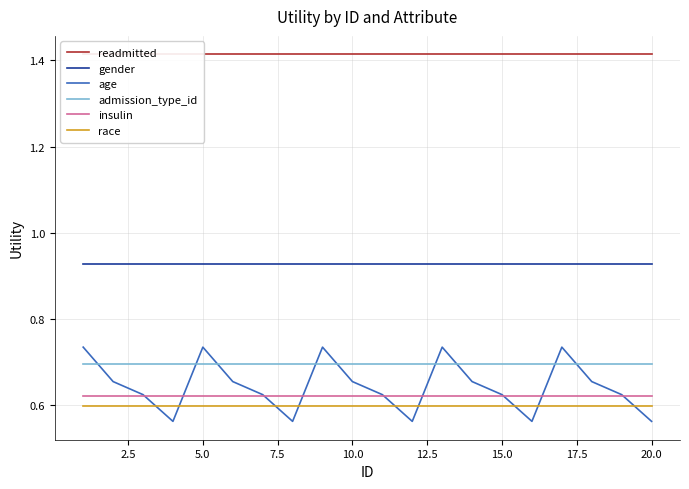

Is it true that gender equals 1.5 at 15.0?

False